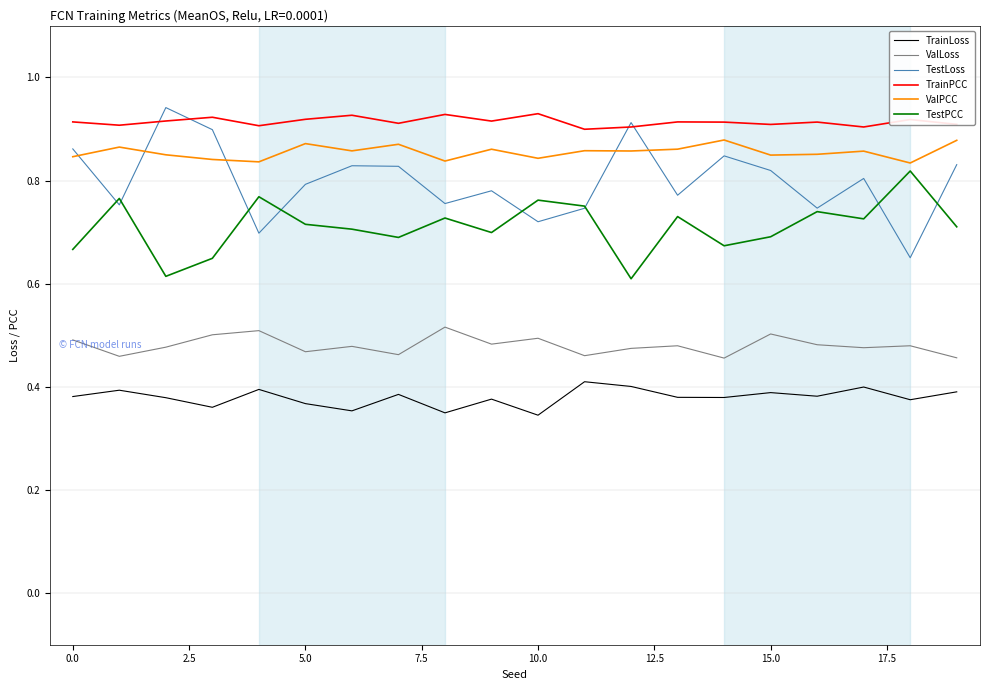

Which series has the largest total across all categories?

TrainPCC